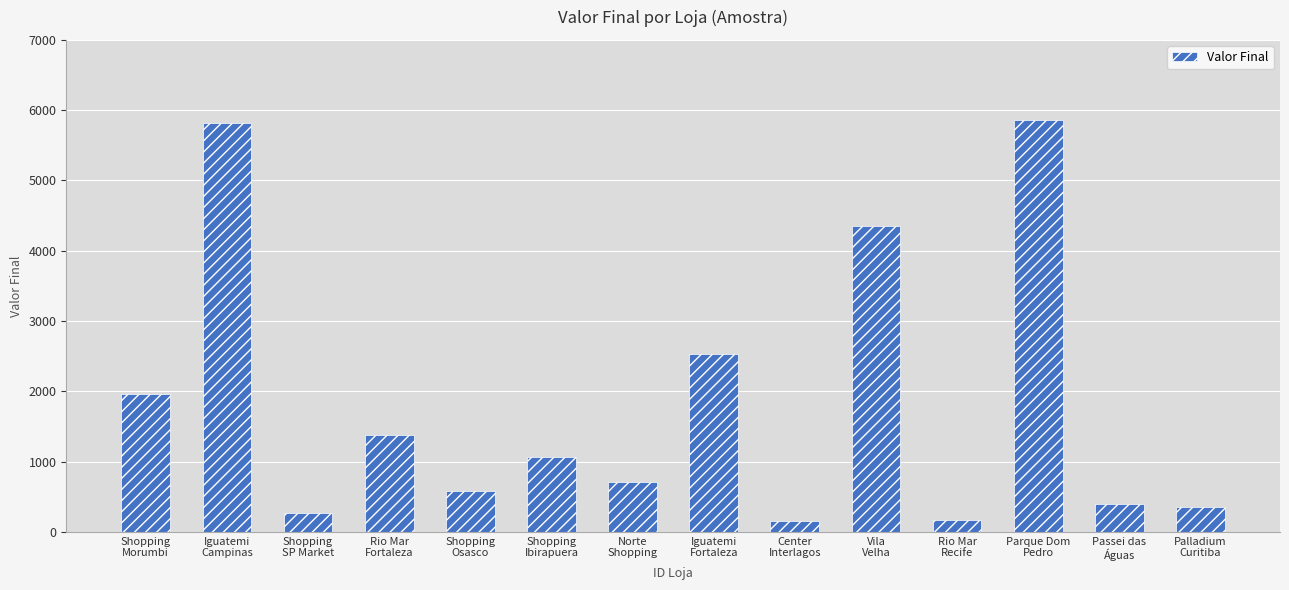

The value at Iguatemi
Campinas is 5819. True or false?

True